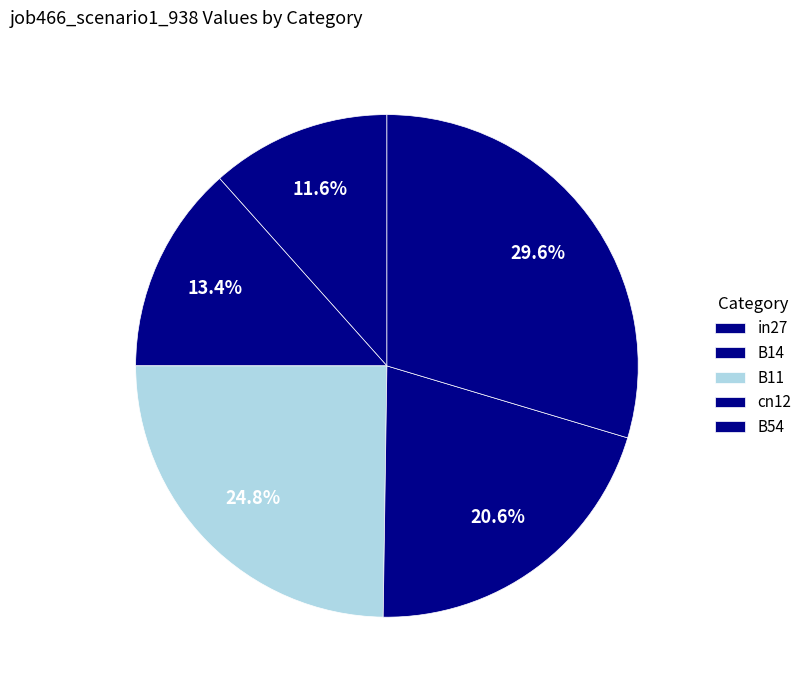

What percentage is the cn12 slice, to the nearest percent?

21%